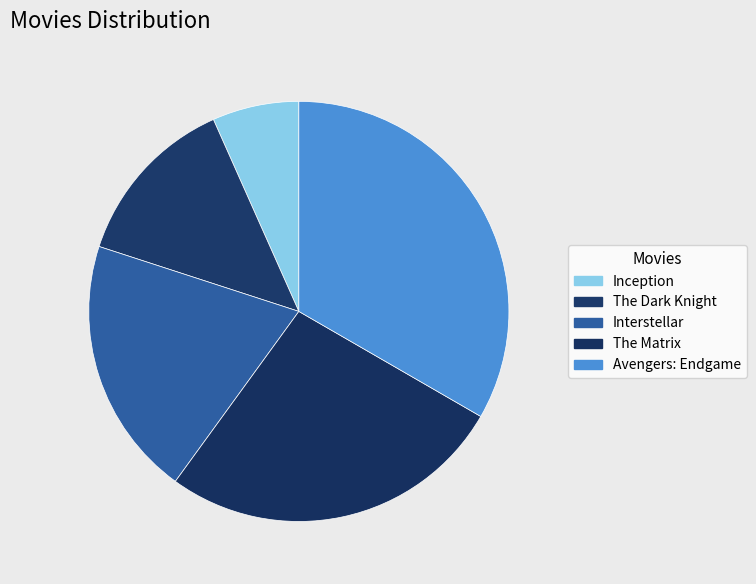

Which slice is the smallest?

Inception